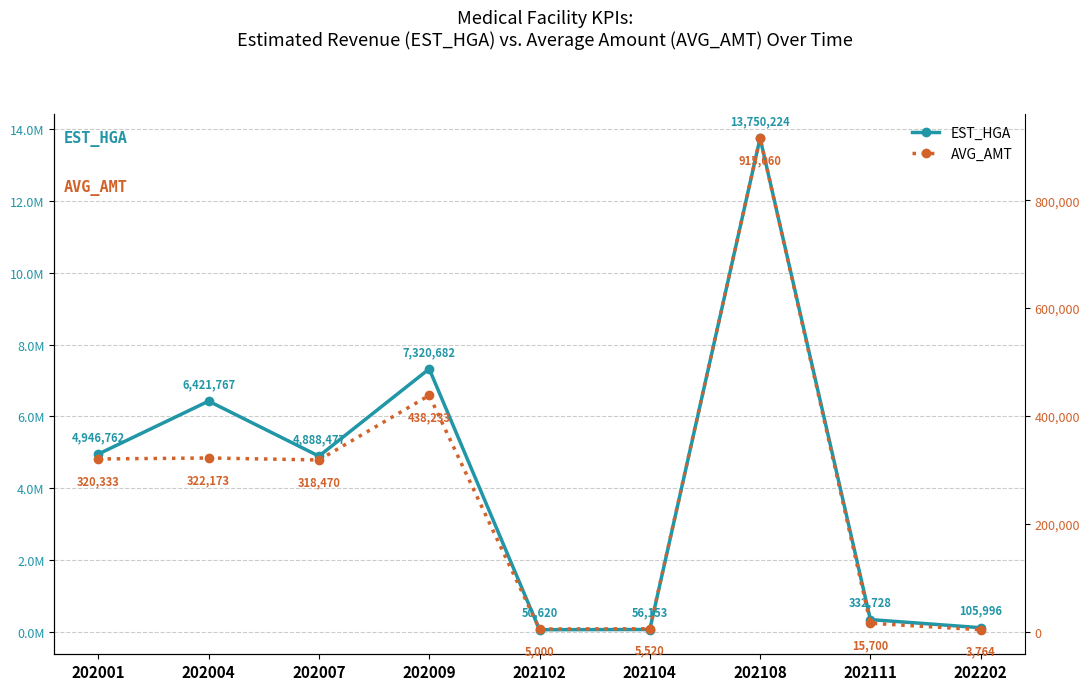

List the series in order of their overall mean, lowest first.

AVG_AMT, EST_HGA